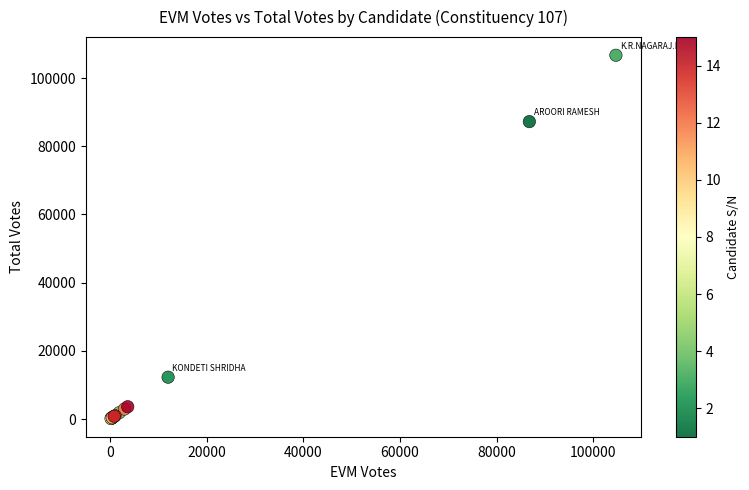

What Y value in the scatter plot is closest to 53420?

87238